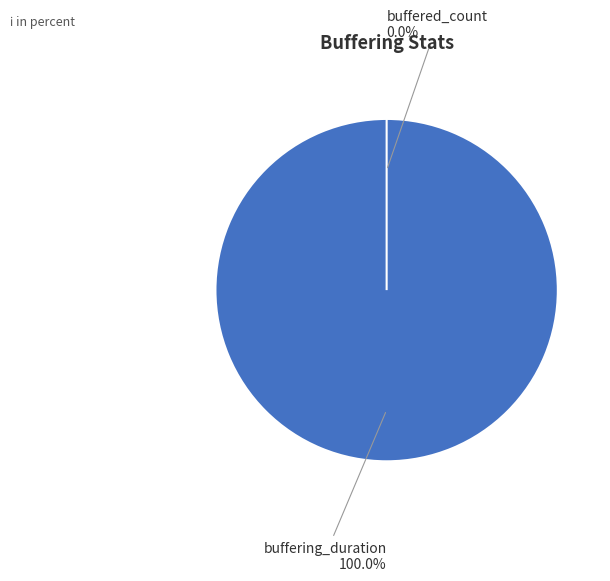

To the nearest percent, what is the difference between the largest and smallest slice percentages?

100%